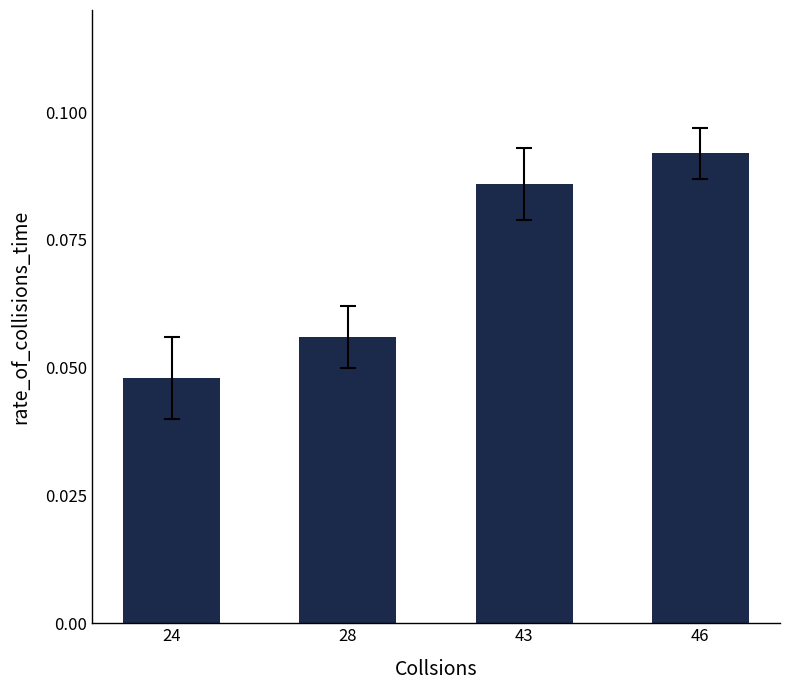

Rank the categories by value from lowest to highest.

24, 28, 43, 46